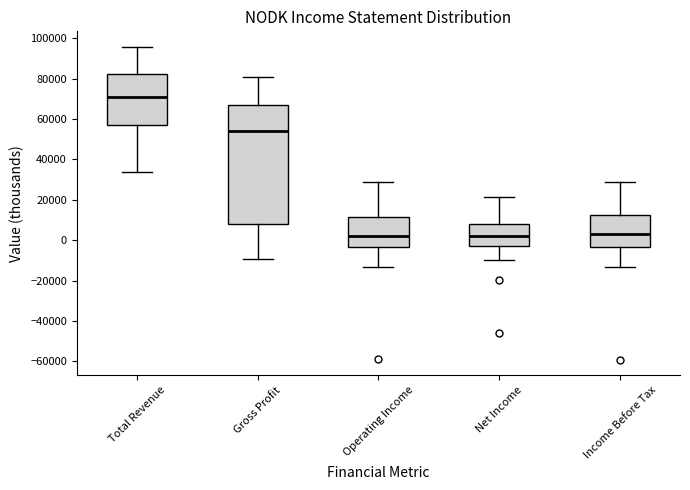

Which box is the tallest, from its lower edge to its upper edge?

Gross Profit